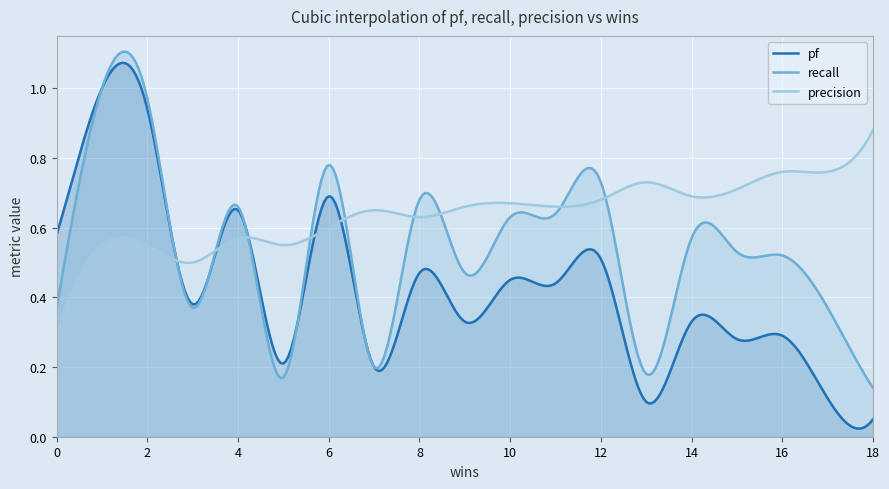

True or false: pf has more than 0 interior local peaks.

True